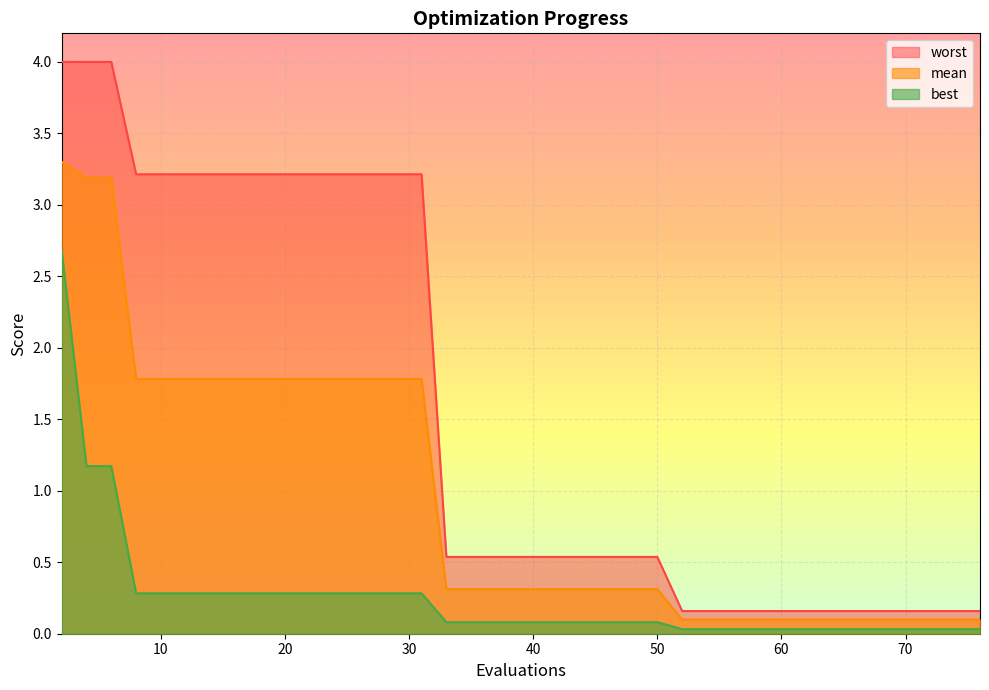

True or false: worst and mean cross at least once.

False